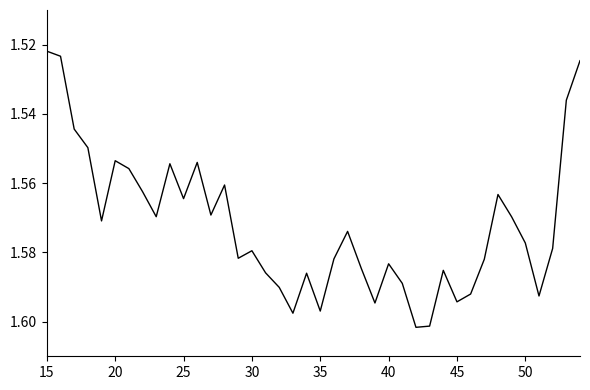

Count the values in the range 1 to 2.

40